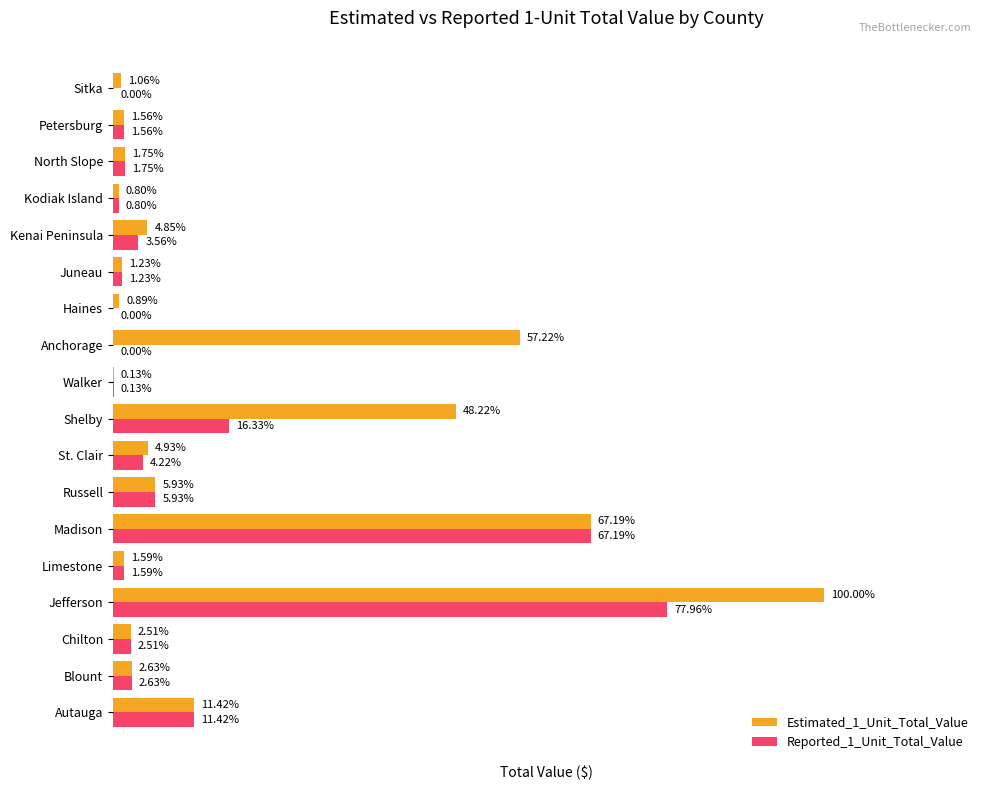

What are all the series names shown in the legend?

Estimated_1_Unit_Total_Value, Reported_1_Unit_Total_Value